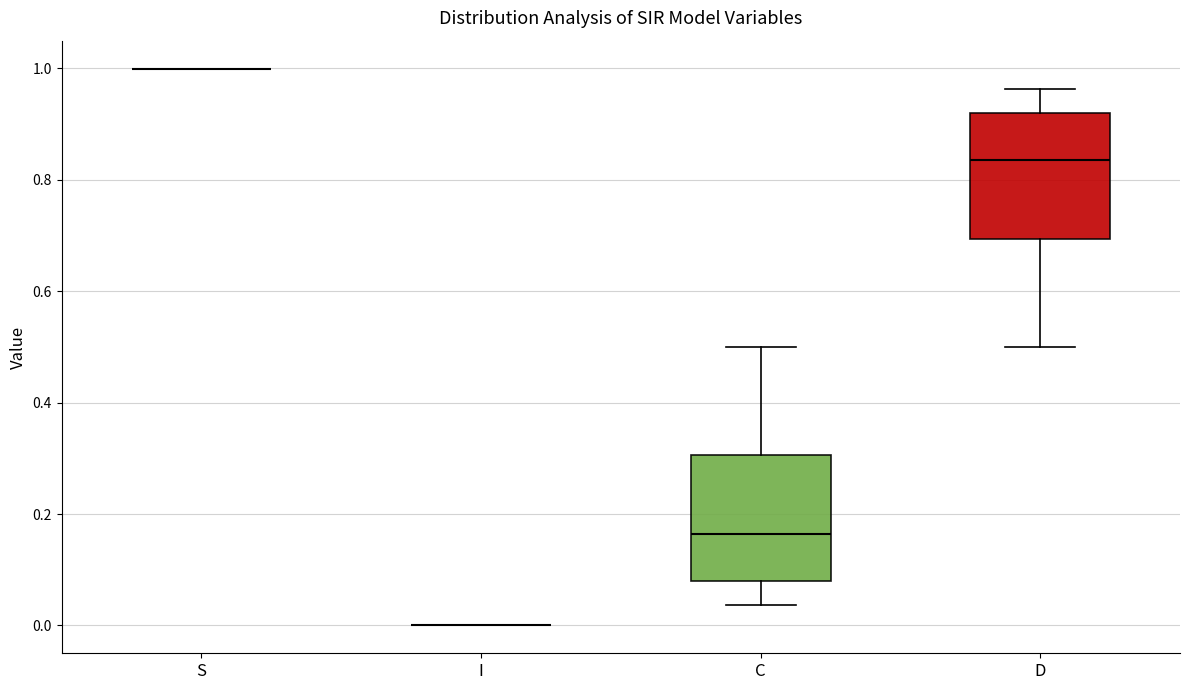

Where does the lower whisker of the box for C end on the y-axis? The values are not printed on the chart, so give them approximately, as read against the axis.

0.04